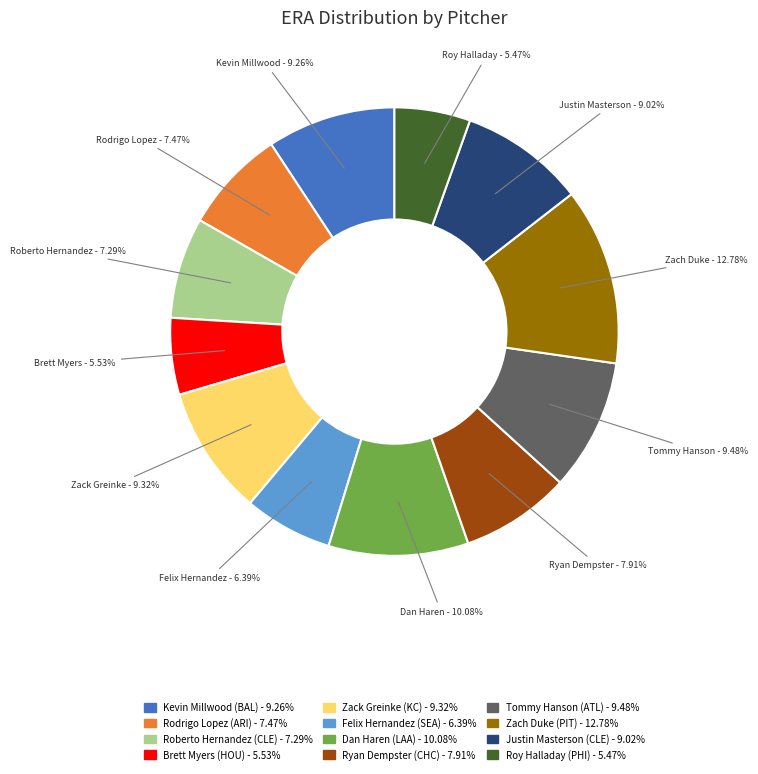

Is there any slice that represents more than half of the pie?

No